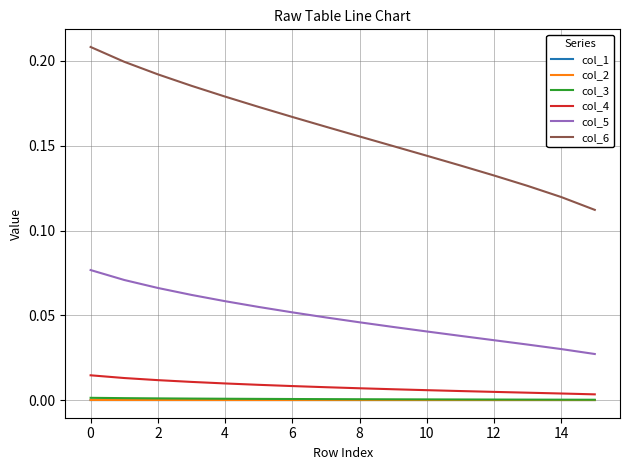

True or false: col_6 and col_4 intersect in this chart.

False